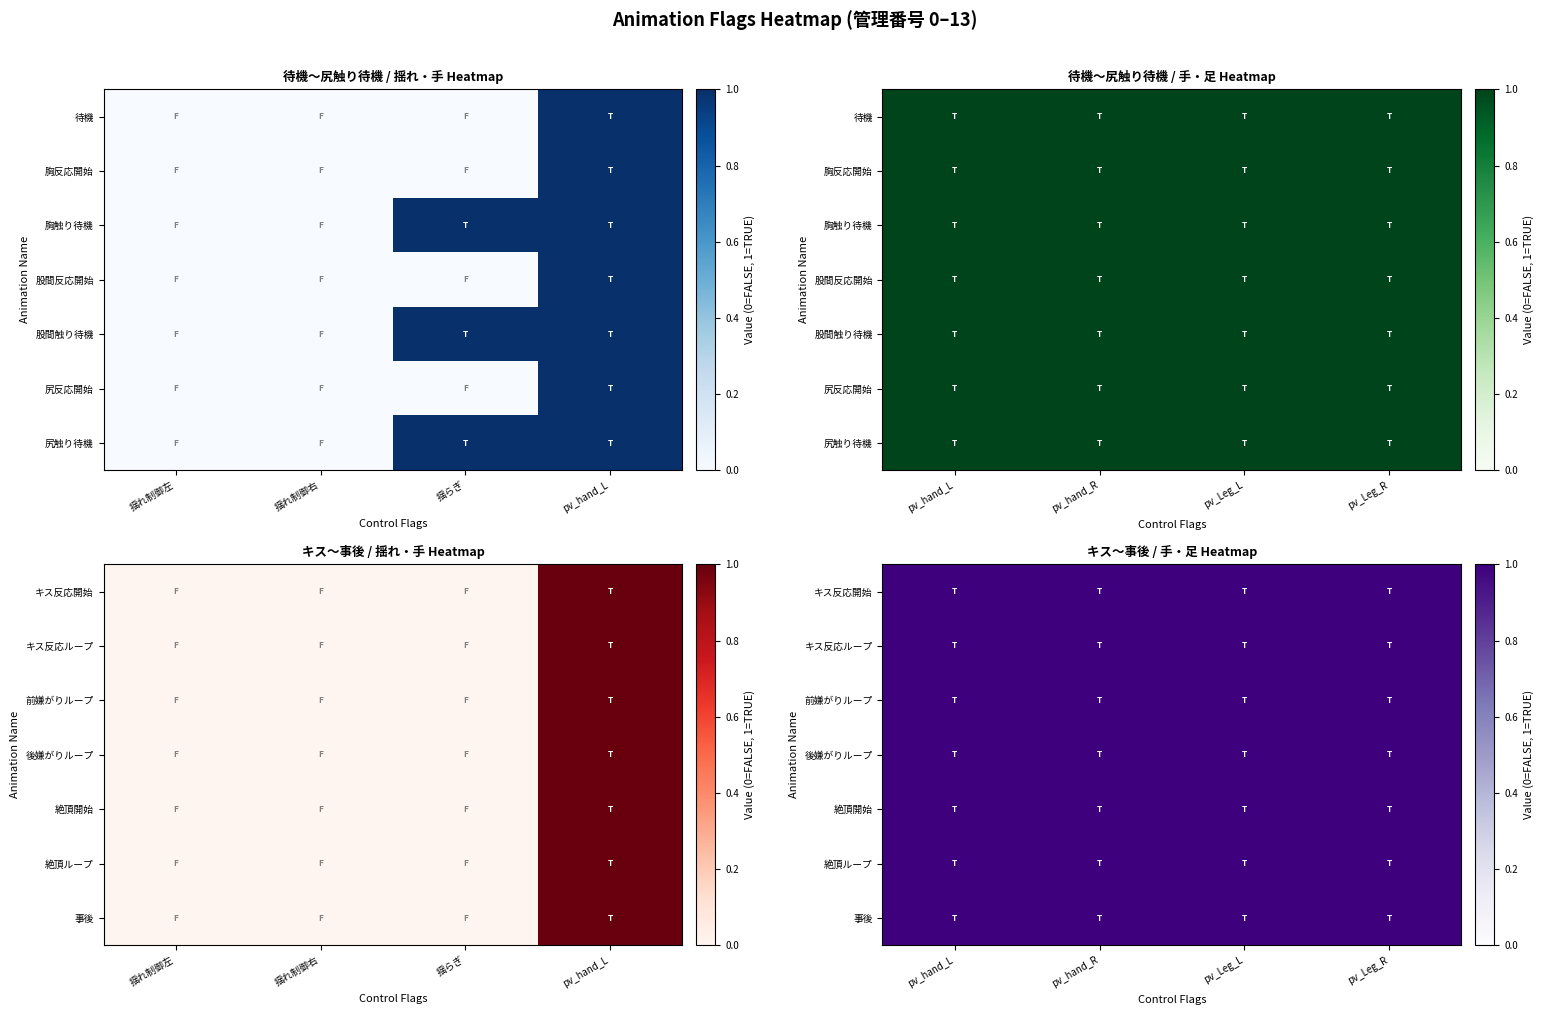

The キス反応開始 series shows 0 at 揺れ制御右. True or false?

True